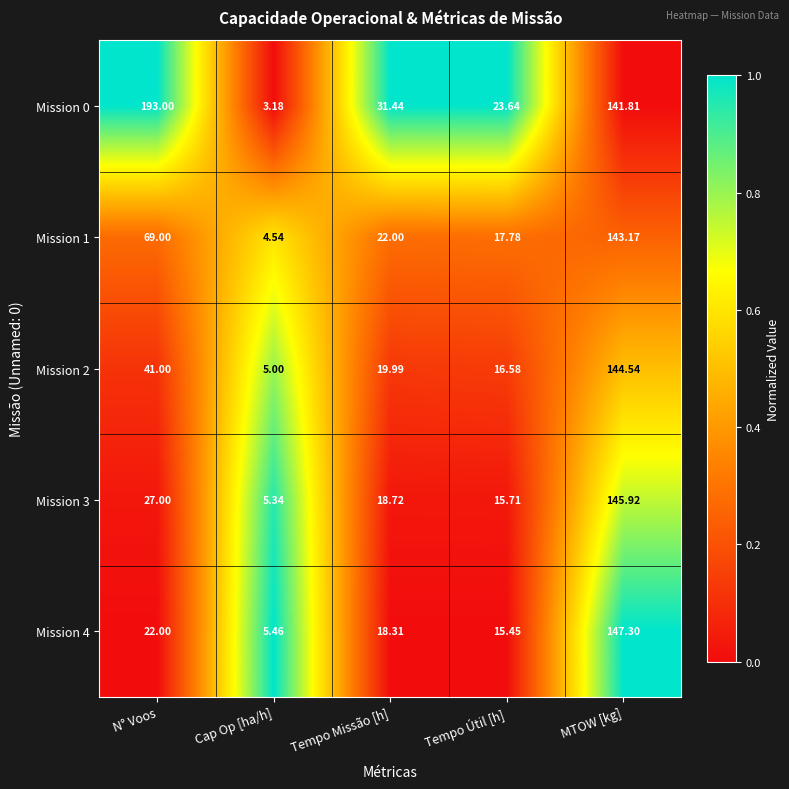

At which category is the sum across all series the highest?

MTOW [kg]